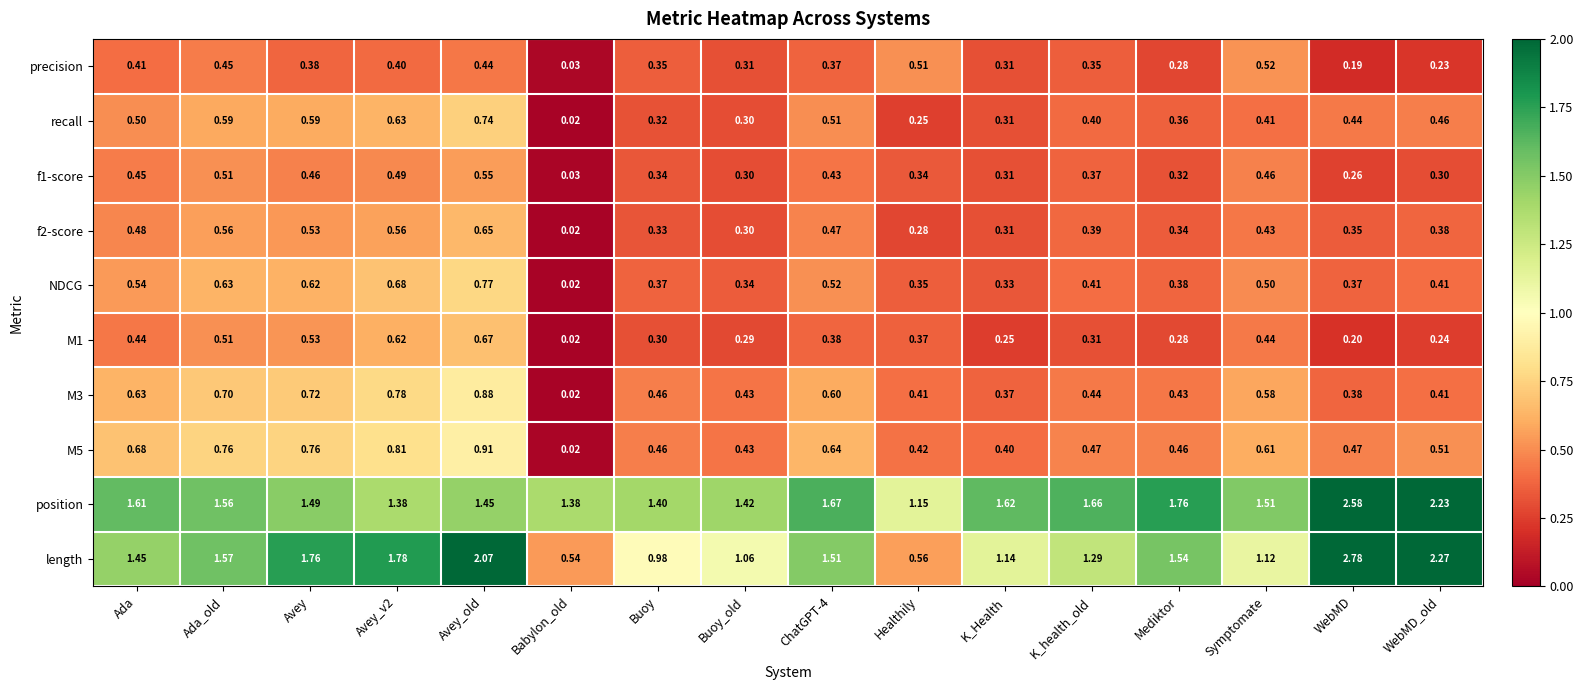

Between ChatGPT-4 and WebMD, which series saw the biggest shift?

length